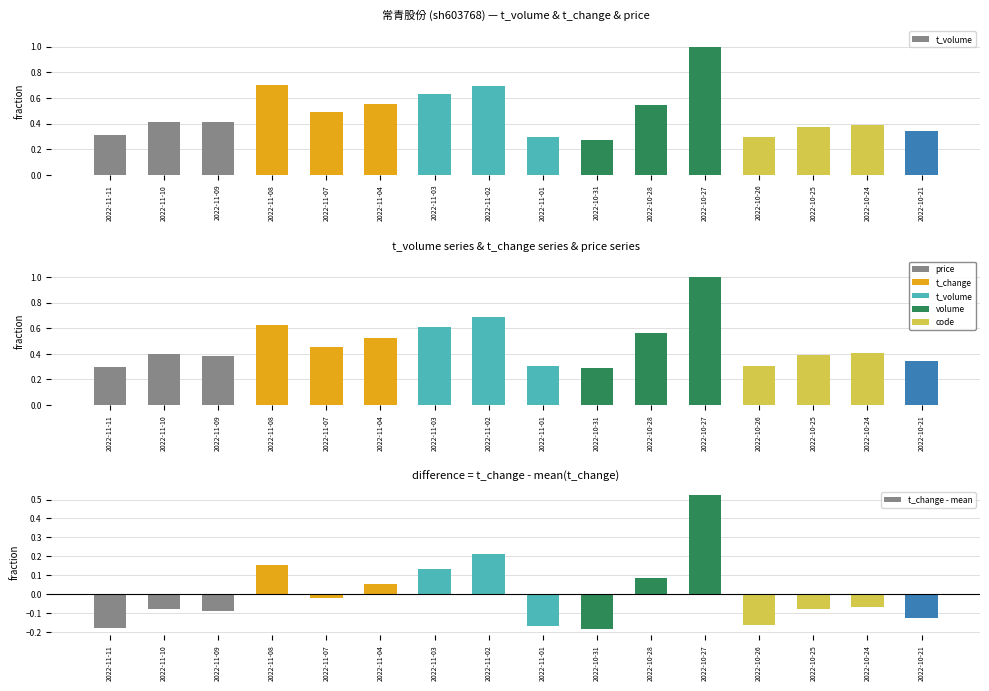

Reading right to left, list all the values displayed in this chart.

t_volume: 2022-10-21=0.3	2022-10-24=0.4	2022-10-25=0.4	2022-10-26=0.3	2022-10-27=1.0	2022-10-28=0.5	2022-10-31=0.3	2022-11-01=0.3	2022-11-02=0.7	2022-11-03=0.6	2022-11-04=0.6	2022-11-07=0.5	2022-11-08=0.7	2022-11-09=0.4	2022-11-10=0.4	2022-11-11=0.3
t_change: 2022-10-21=0.3	2022-10-24=0.4	2022-10-25=0.4	2022-10-26=0.3	2022-10-27=1.0	2022-10-28=0.6	2022-10-31=0.3	2022-11-01=0.3	2022-11-02=0.7	2022-11-03=0.6	2022-11-04=0.5	2022-11-07=0.5	2022-11-08=0.6	2022-11-09=0.4	2022-11-10=0.4	2022-11-11=0.3
t_change - mean: 2022-10-21=-0.1	2022-10-24=-0.1	2022-10-25=-0.1	2022-10-26=-0.2	2022-10-27=0.5	2022-10-28=0.1	2022-10-31=-0.2	2022-11-01=-0.2	2022-11-02=0.2	2022-11-03=0.1	2022-11-04=0.1	2022-11-07=-0.0	2022-11-08=0.2	2022-11-09=-0.1	2022-11-10=-0.1	2022-11-11=-0.2